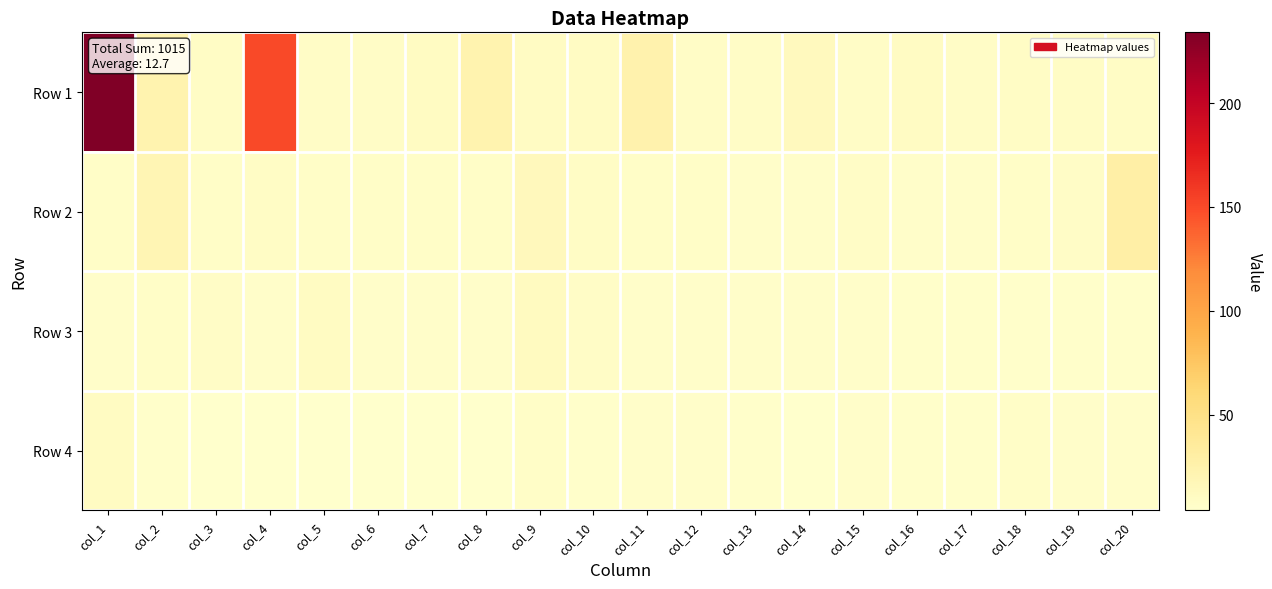

Which series changed the most between col_5 and col_6?

Row 3